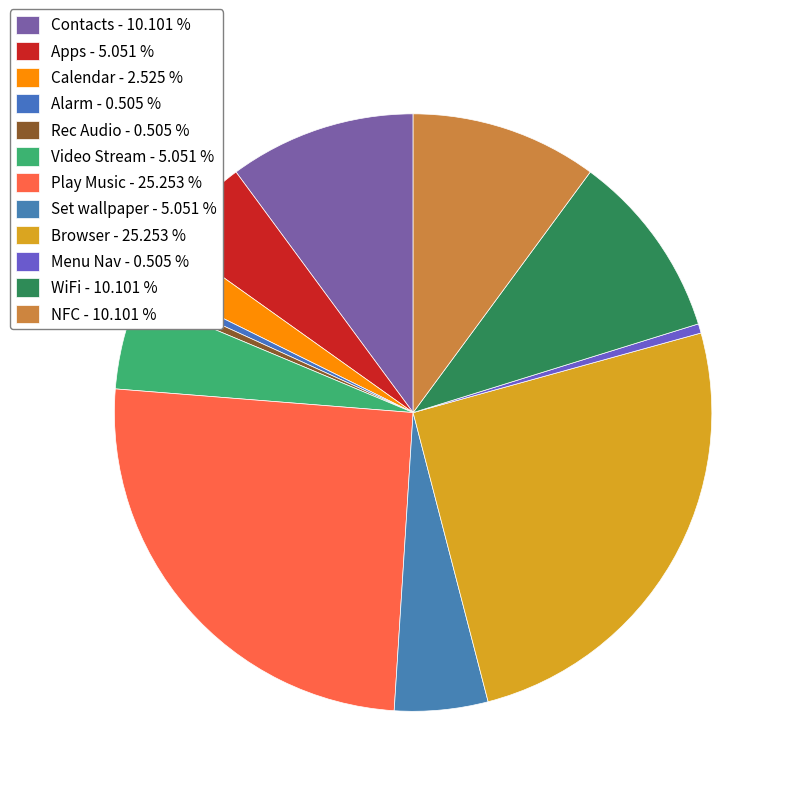

Which slice is the smallest?

Alarm